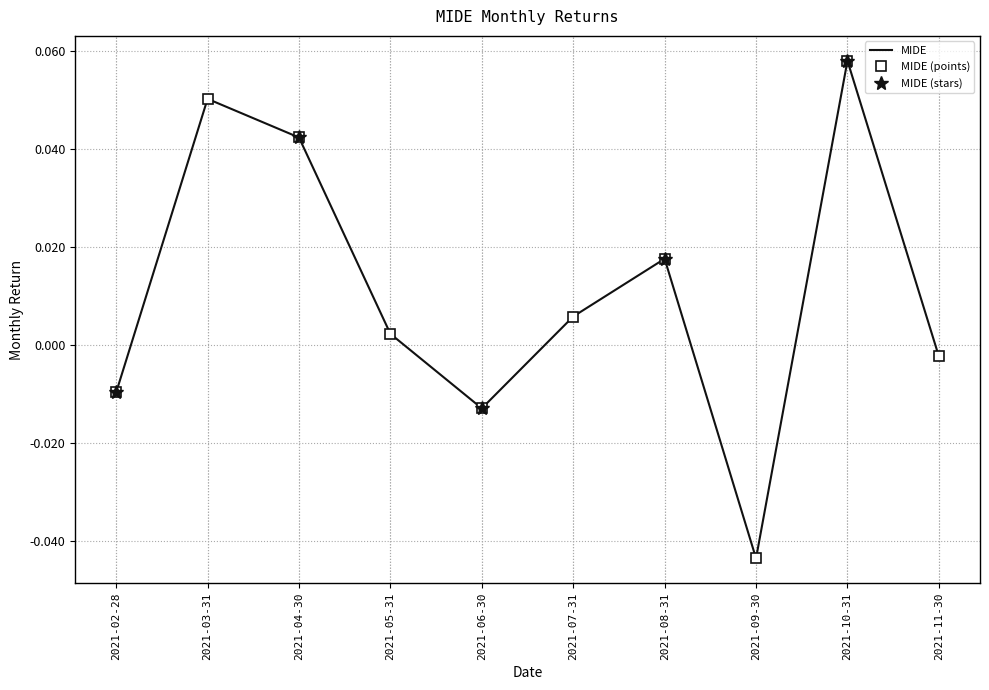

What is the label of the 4th point from the left?

2021-05-31